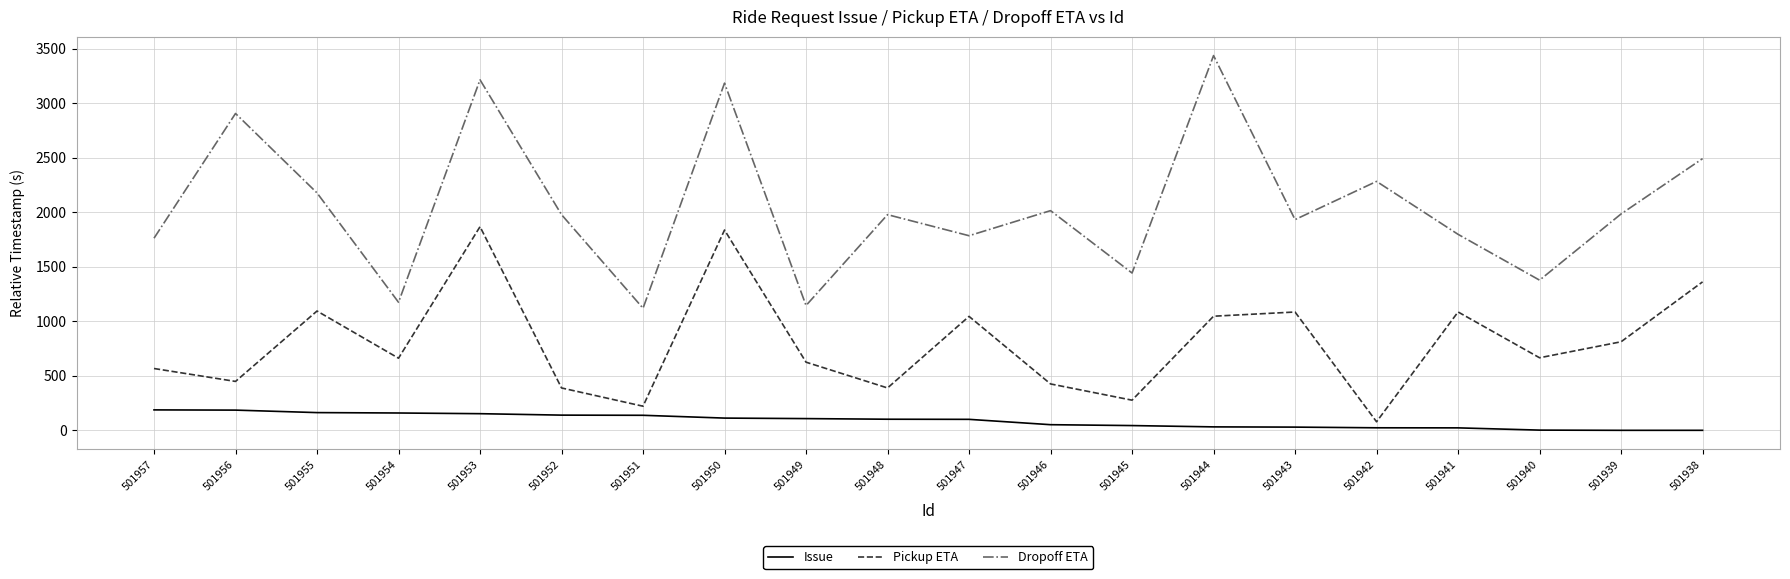

What are all the series names shown in the legend?

Issue, Pickup ETA, Dropoff ETA